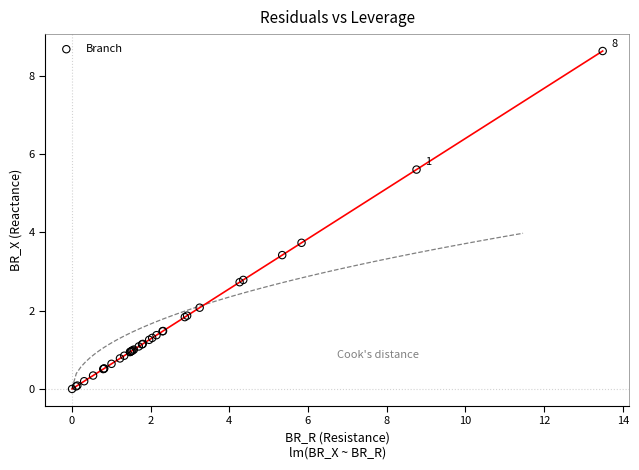

What Y value in the scatter plot is closest to 4?

3.7